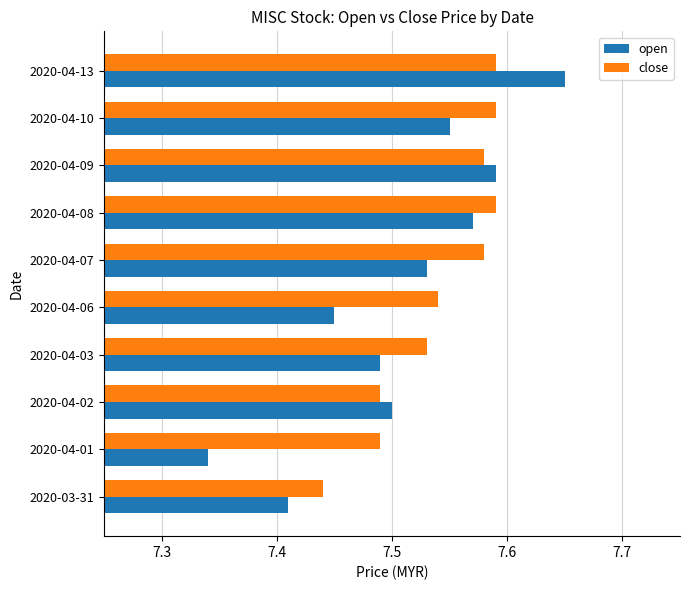

What is the sum of all close values?

75.4